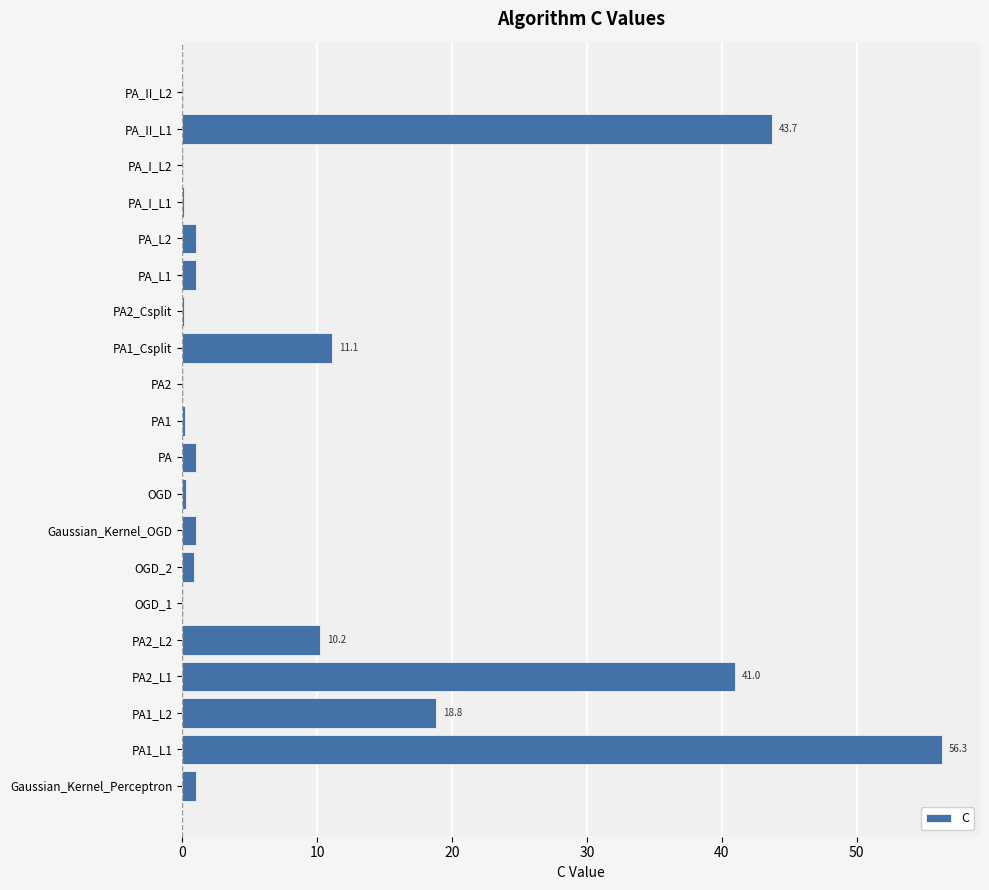

What is the sum of all values?

188.2